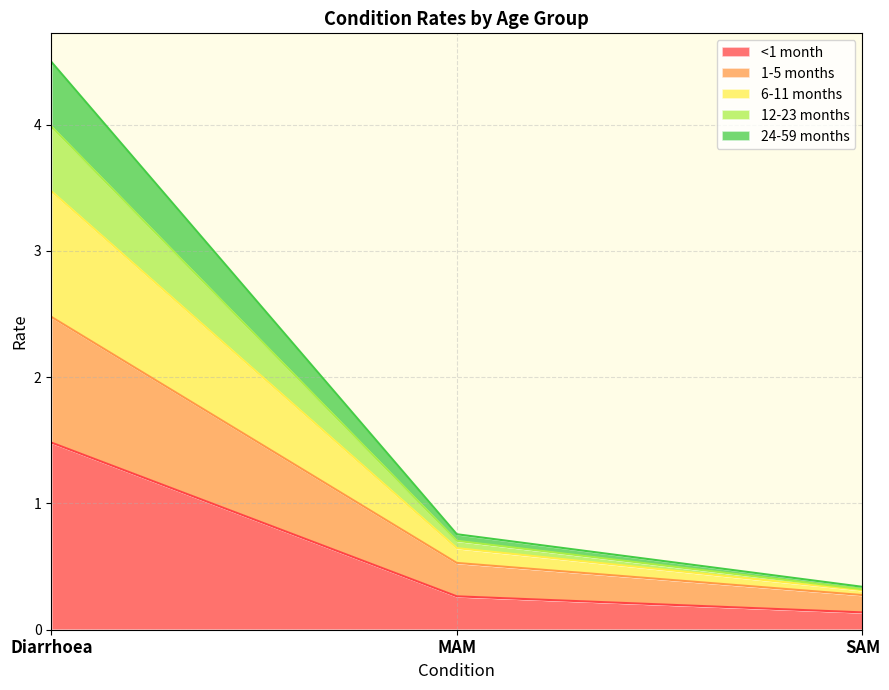

How many lines are shown in the chart?

5